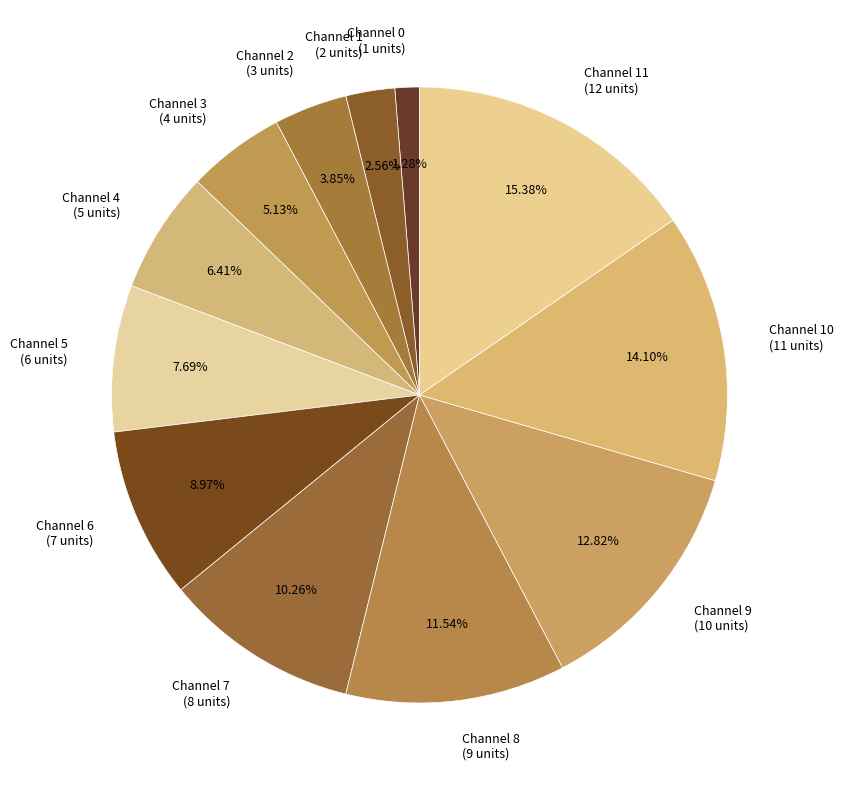

What is the ratio of the value at Channel 7 (8 units) to the value at Channel 9 (10 units)?

0.8